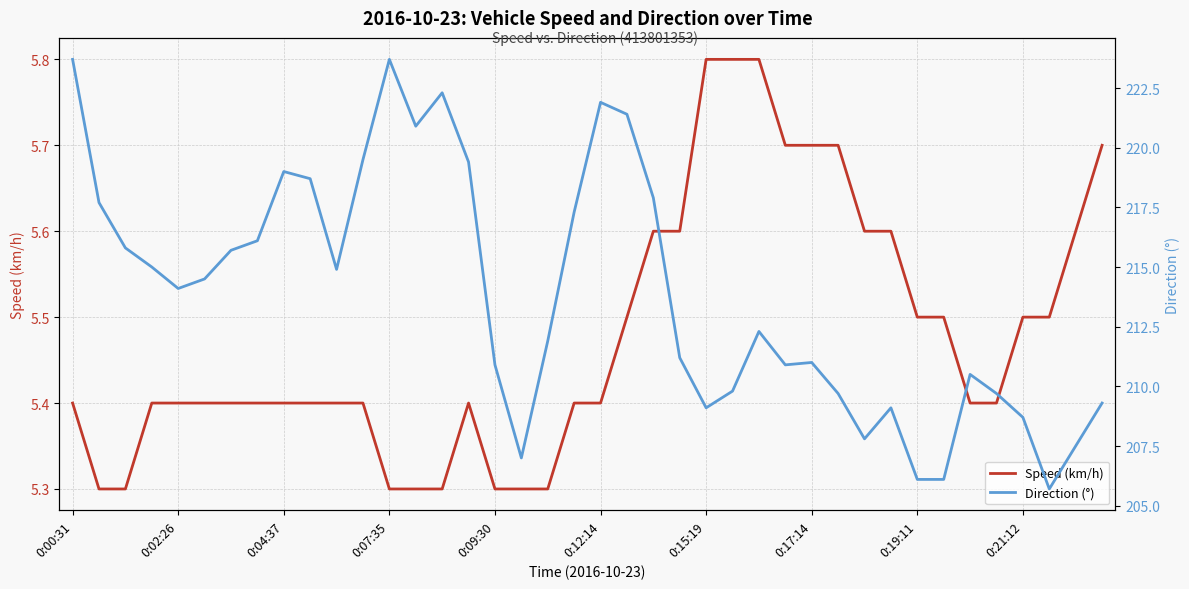

What is the highest value of the Direction (°) series?

223.7